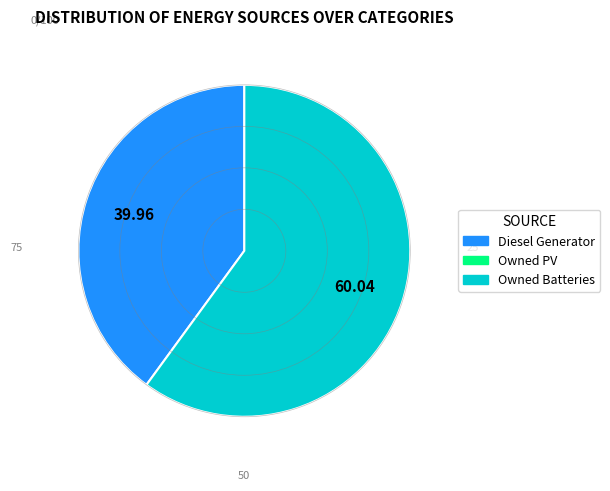

Is there a majority slice in this chart?

Yes